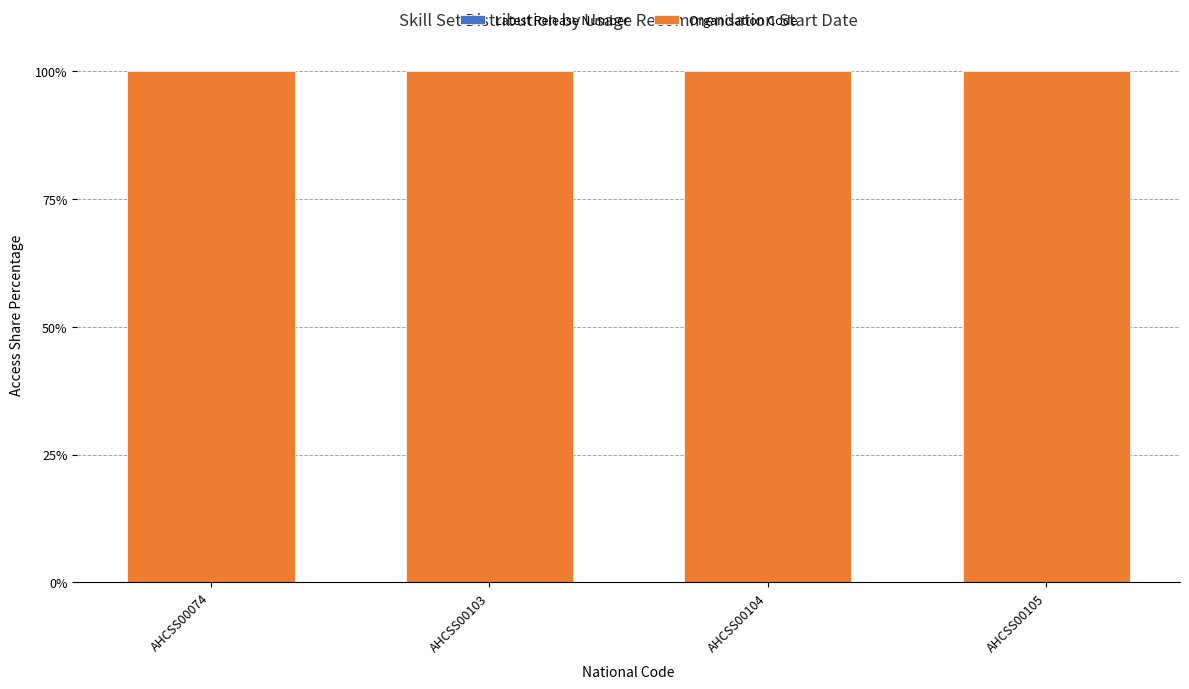

Does the chart contain stacked bars?

Yes